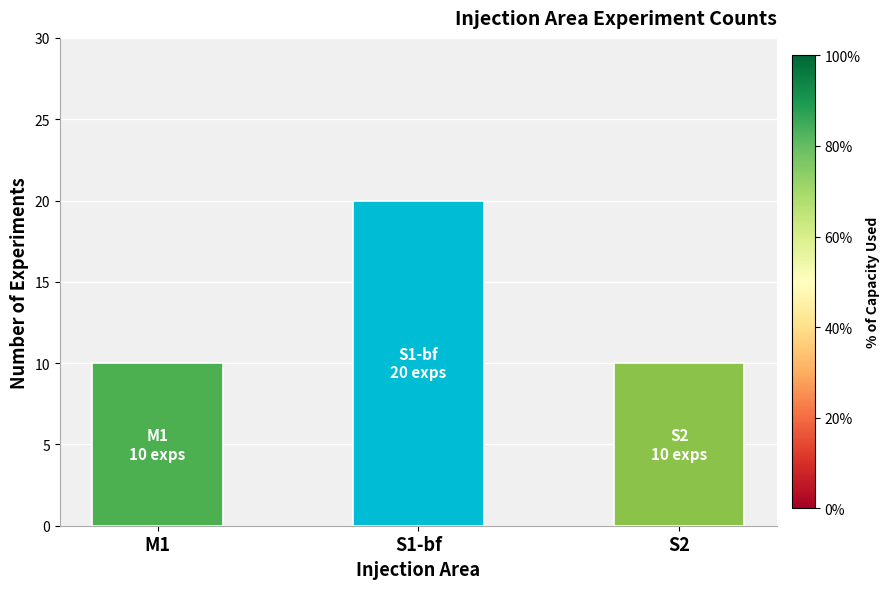

The chart shows a value of 35 at S1-bf. True or false?

False